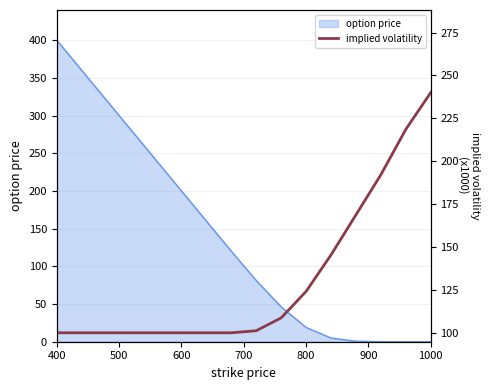

What is the minimum value shown in the chart?

100.2